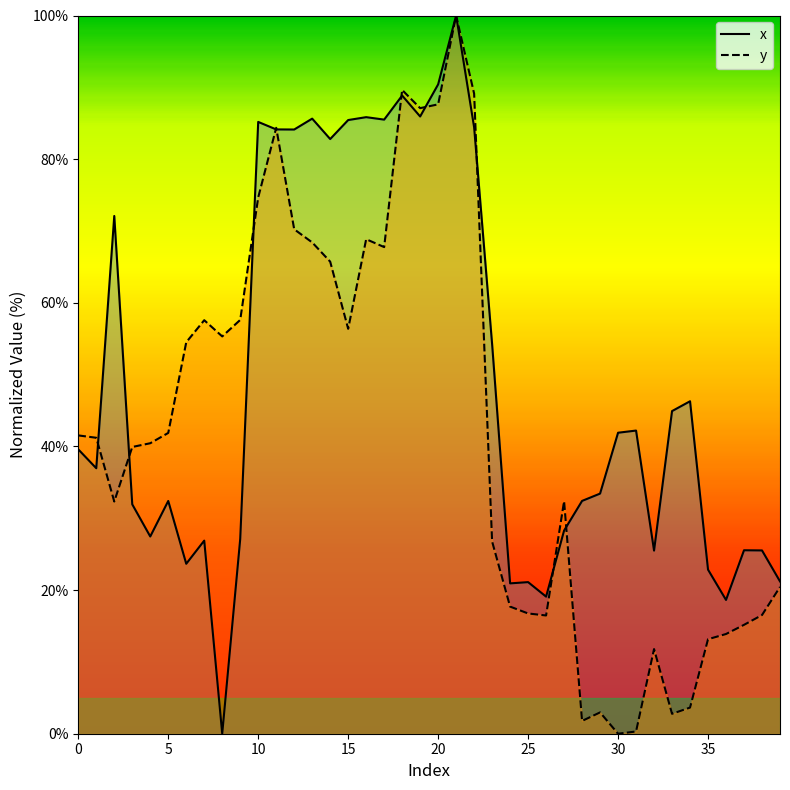

What is the highest value of the x series?

100.0